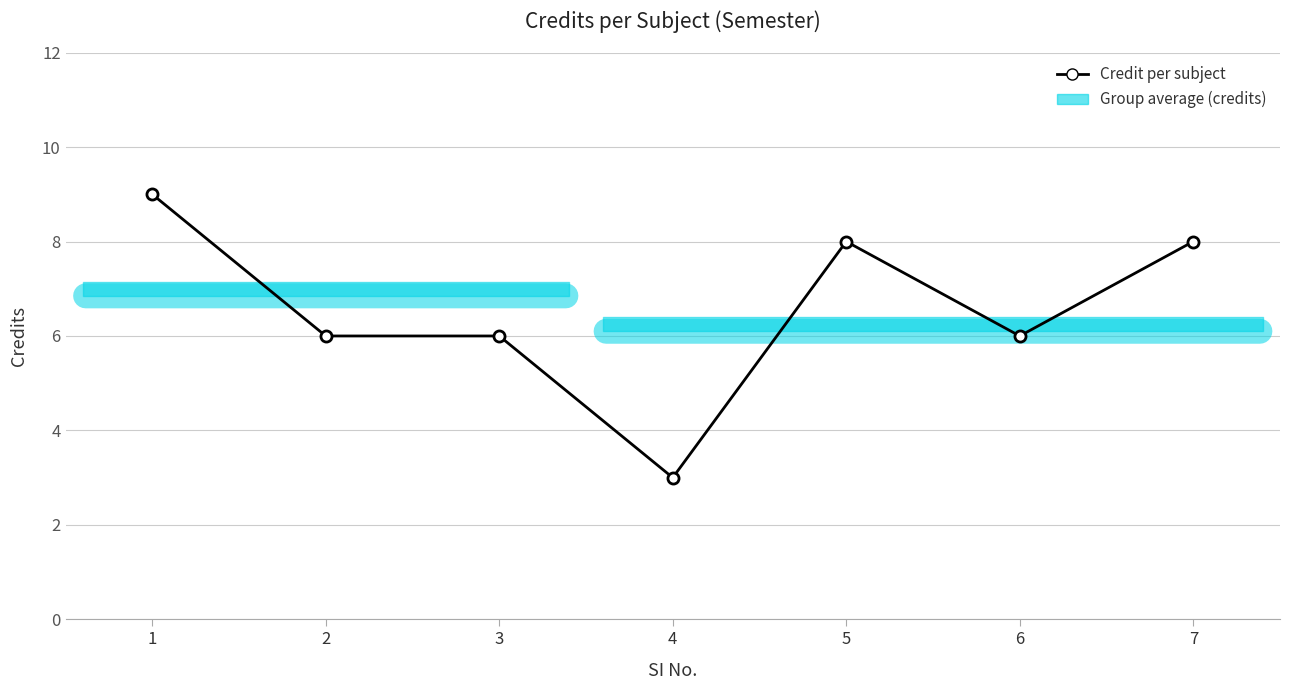

What is the change in value from 1 to 3?

-3